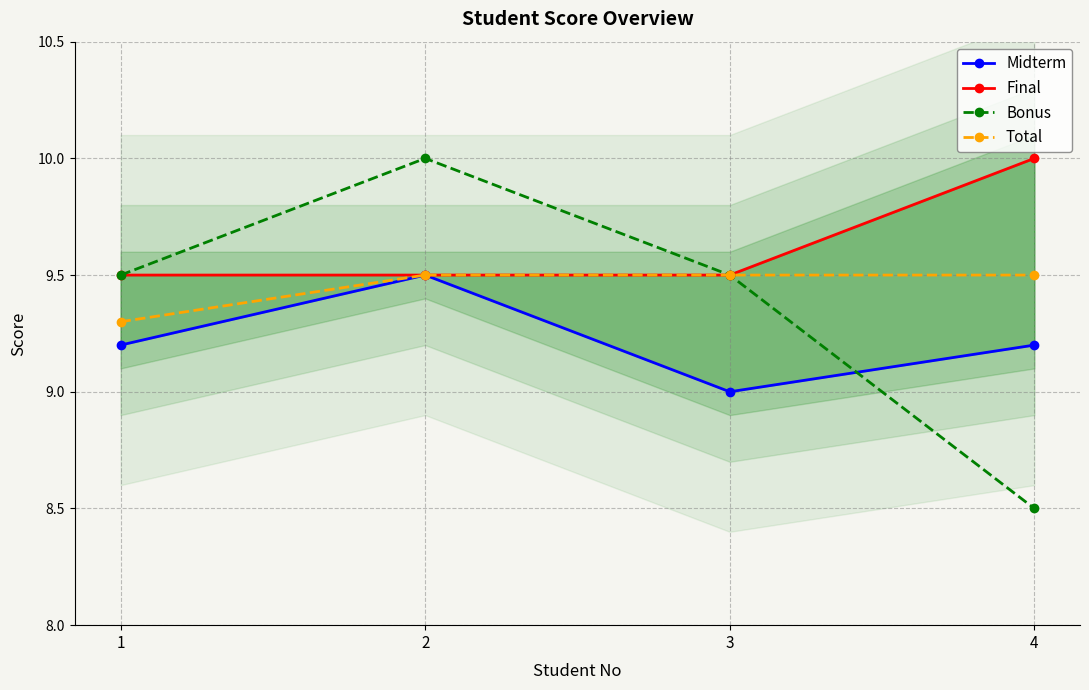

What is the difference between the maximum and minimum values in the Final series?

0.5